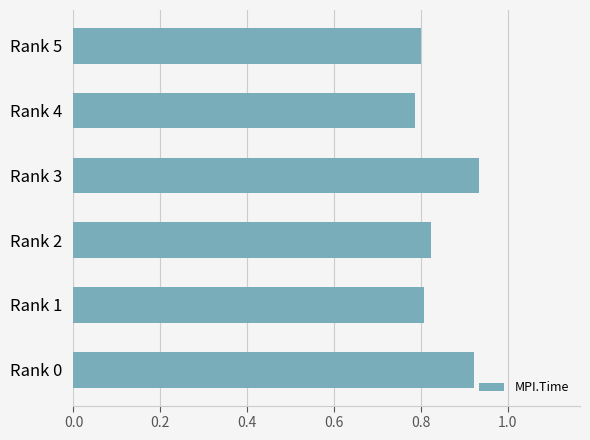

Between Rank 0 and Rank 5, which is larger?

Rank 0